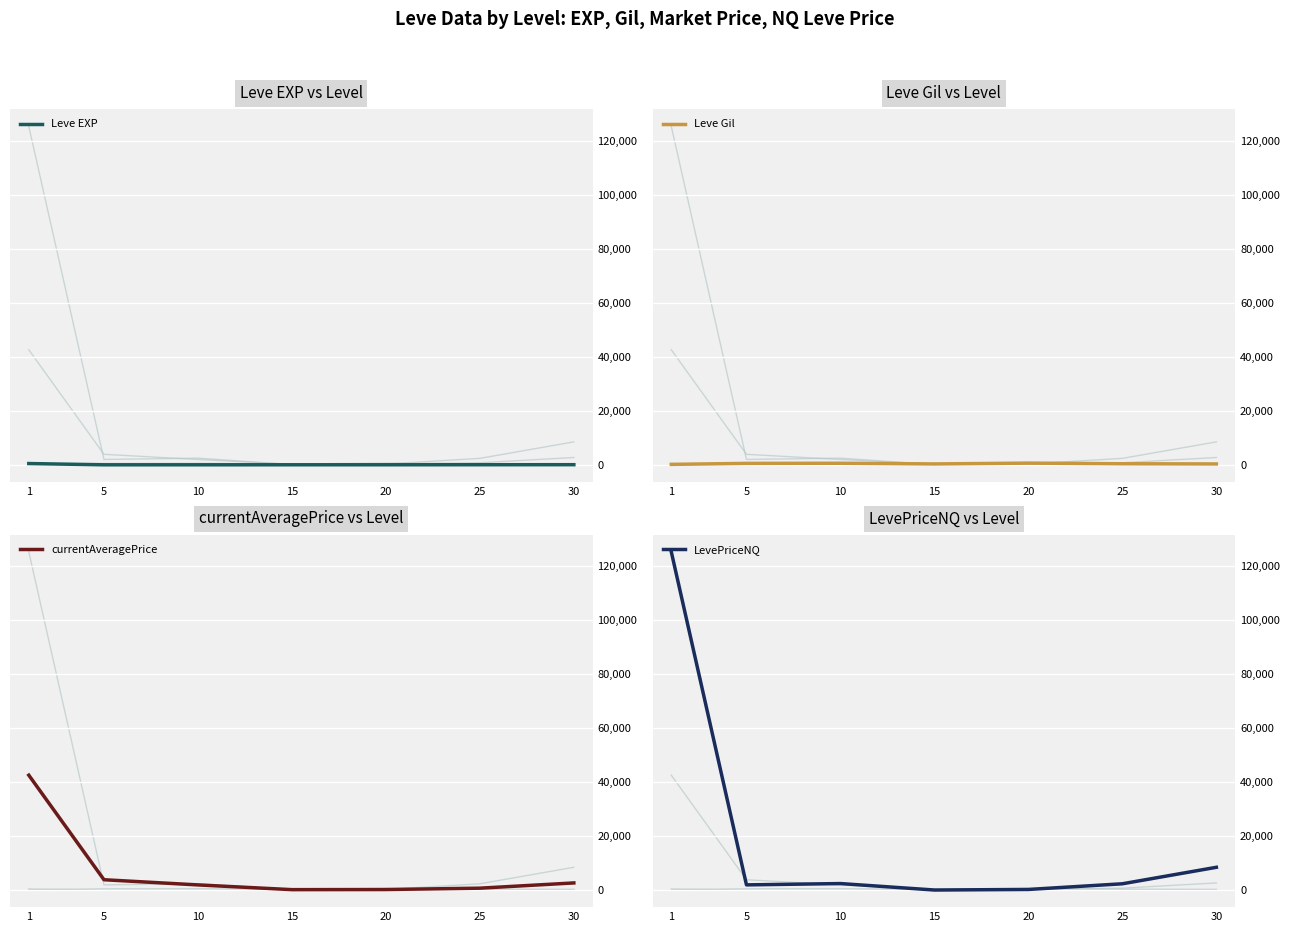

What is the sum of the Leve EXP values at 20 and 5?

18.7